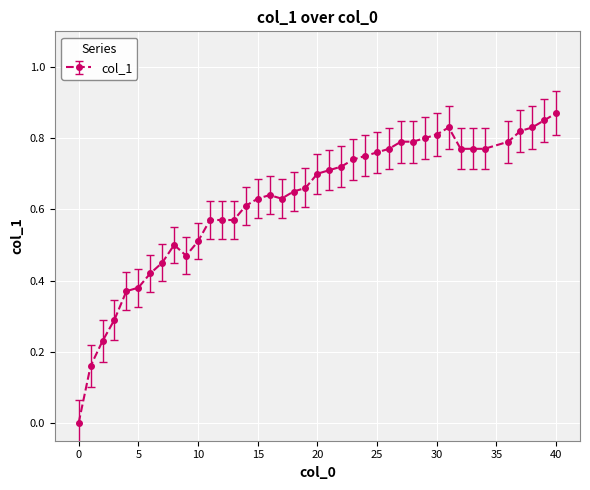

True or false: there are more than 1 points higher than both neighbors.

True